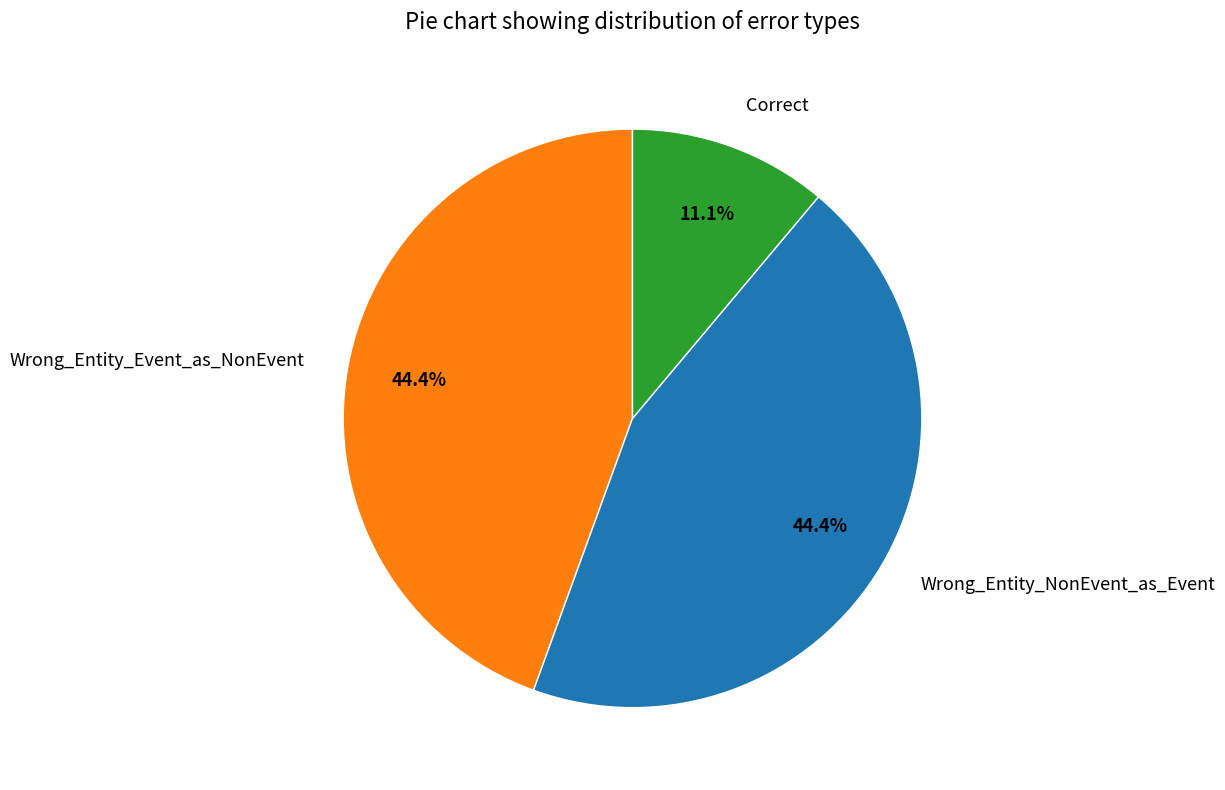

How many segments does this pie chart have?

3